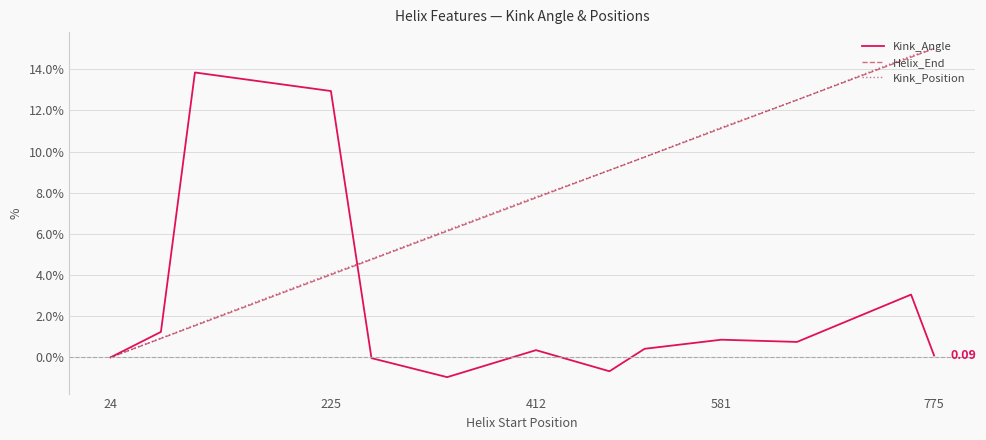

What are all the series names shown in the legend?

Kink_Angle, Helix_End, Kink_Position